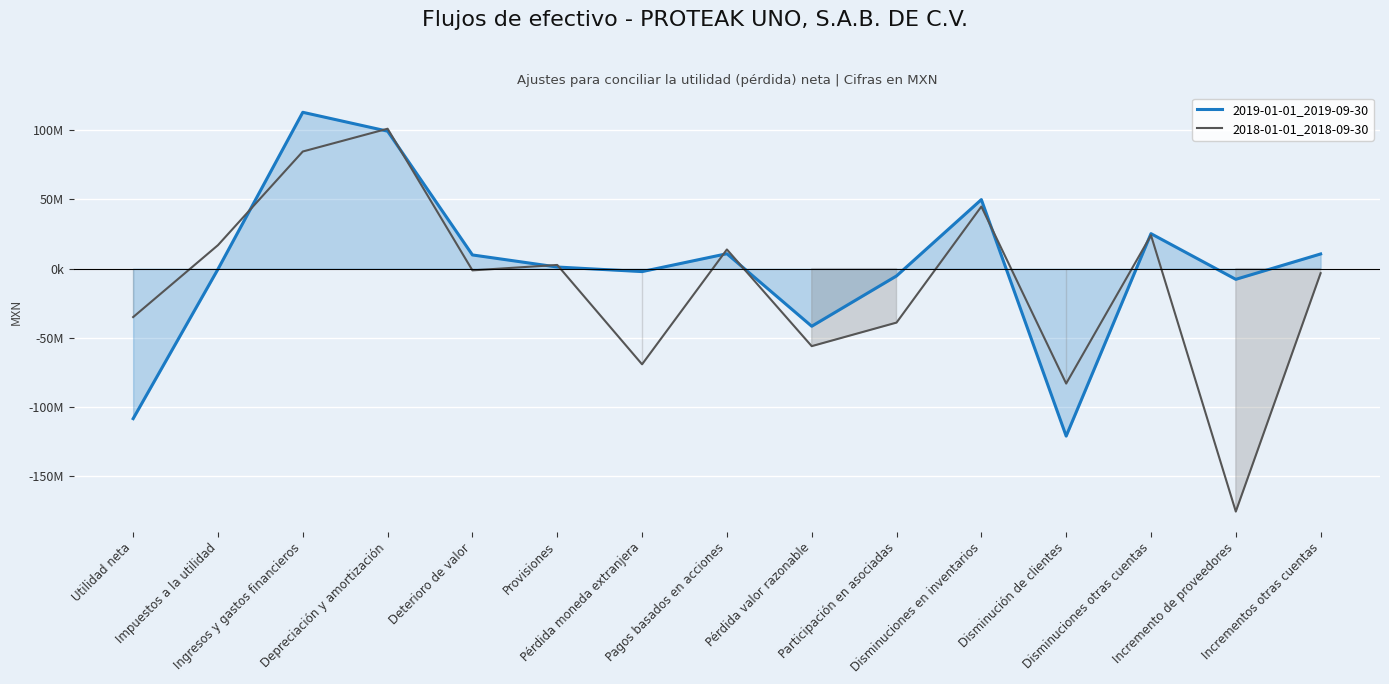

At which label does 2018-01-01_2018-09-30 first exceed -1256000?

Impuestos a la utilidad